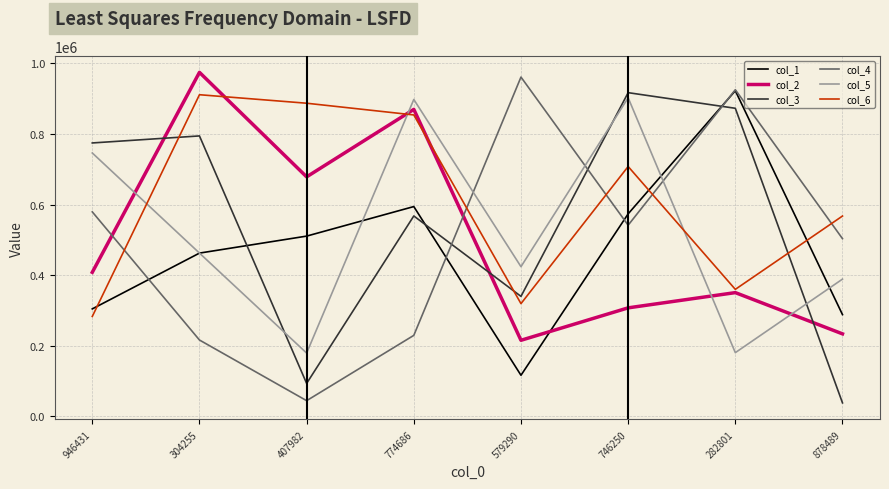

The col_5 series shows 423936 at 579290. True or false?

True